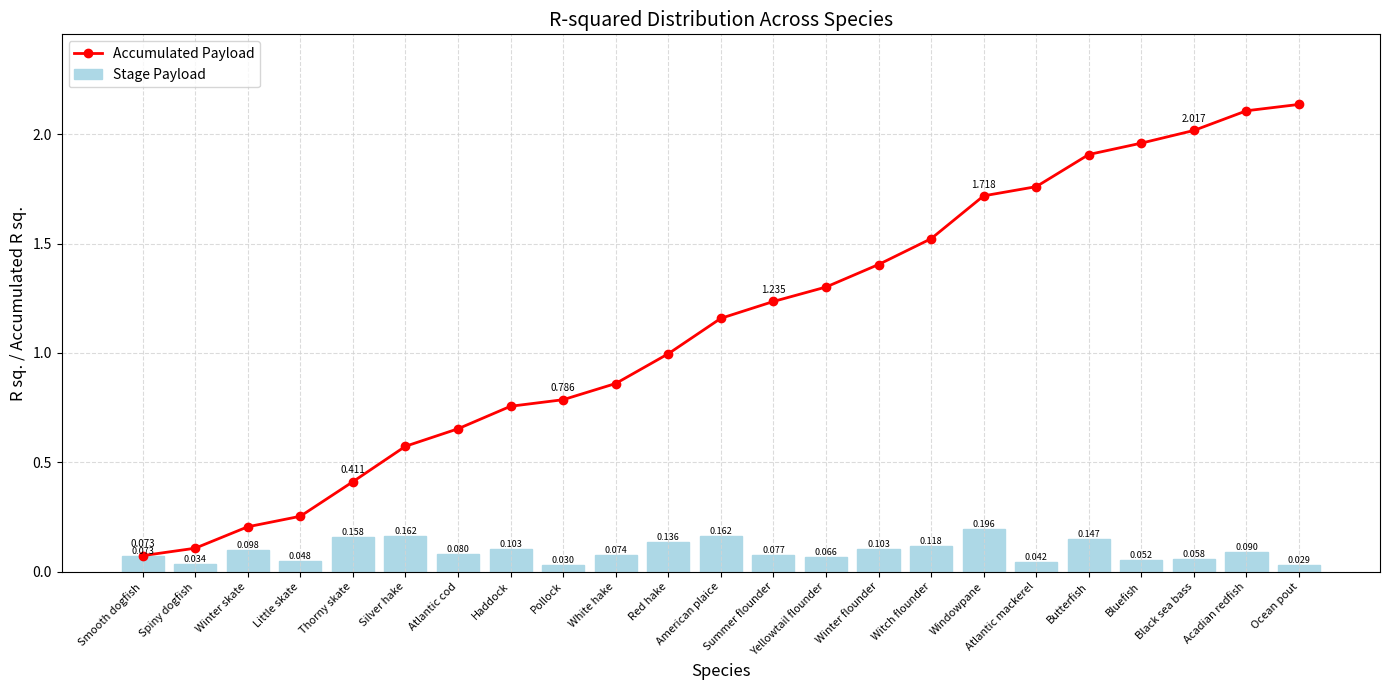

What are all the series names shown in the legend?

Accumulated Payload, Stage Payload